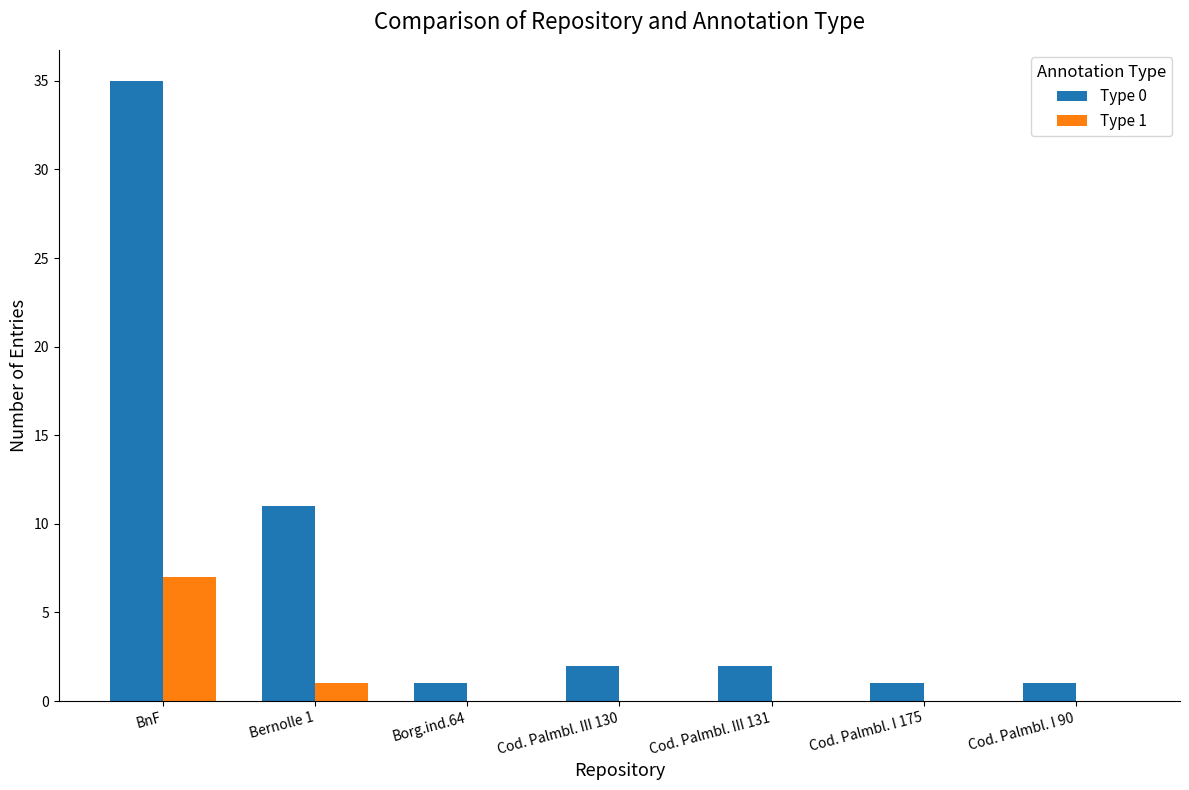

Reading left to right, transcribe all the data shown in this chart.

Type 0: BnF=35	Bernolle 1=11	Borg.ind.64=1	Cod. Palmbl. III 130=2	Cod. Palmbl. III 131=2	Cod. Palmbl. I 175=1	Cod. Palmbl. I 90=1
Type 1: BnF=7	Bernolle 1=1	Borg.ind.64=0	Cod. Palmbl. III 130=0	Cod. Palmbl. III 131=0	Cod. Palmbl. I 175=0	Cod. Palmbl. I 90=0